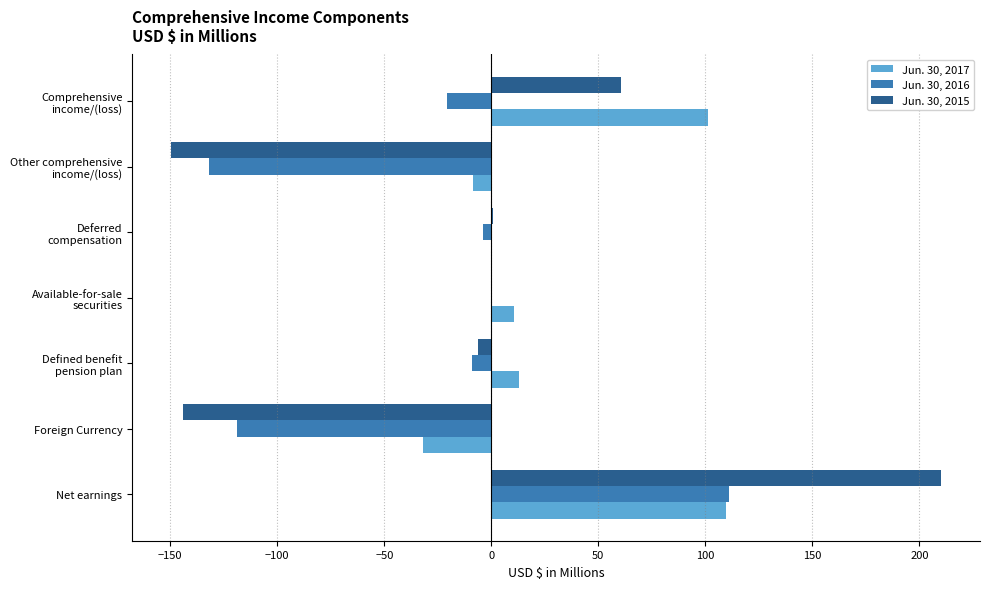

What is the value of the Jun. 30, 2016 bar at the 2nd from the left?

-118.8